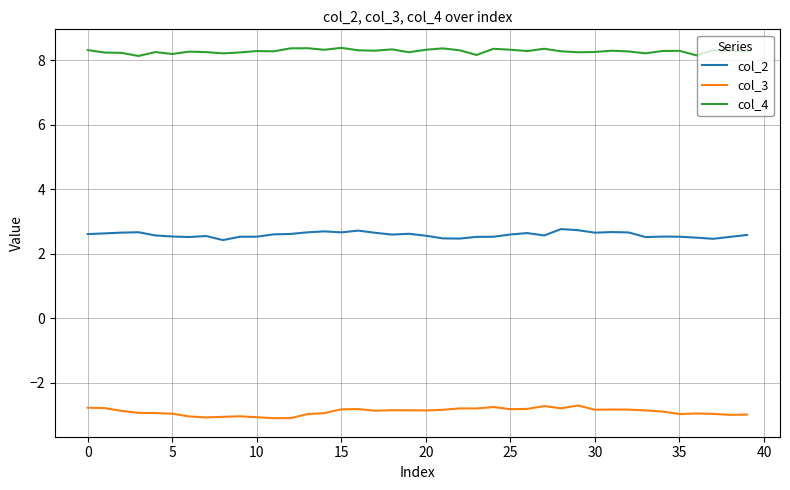

True or false: col_2 and col_4 intersect in this chart.

False